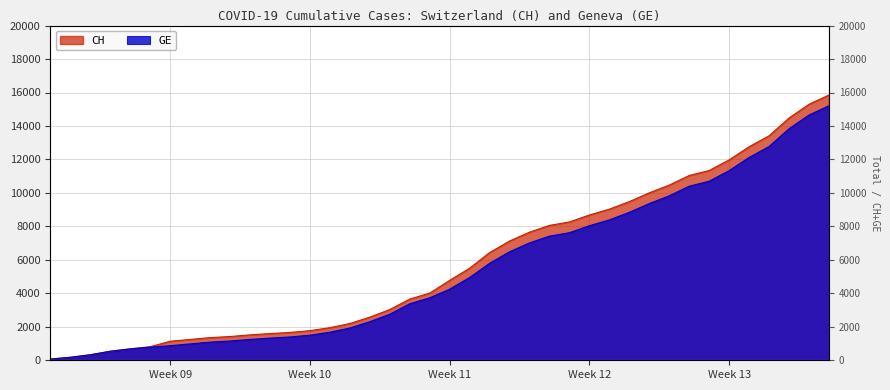

Between 2020-03-25 and 2020-03-15, which is larger?

2020-03-25